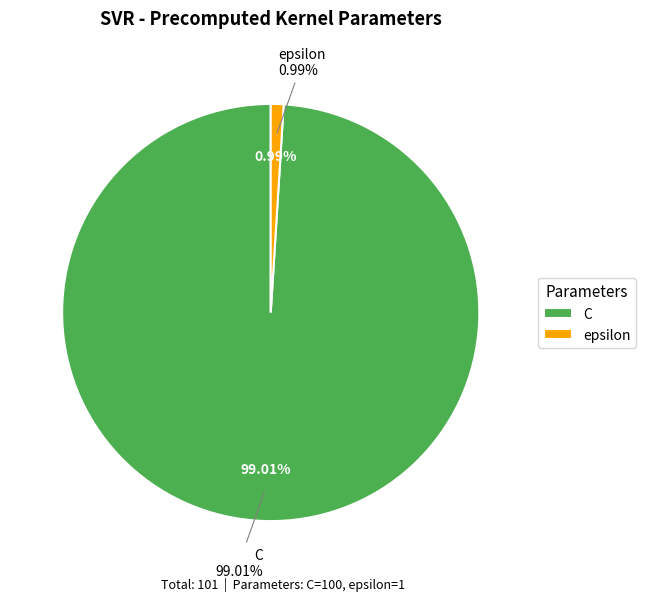

To the nearest percent, what is the combined percentage of epsilon and C?

100%